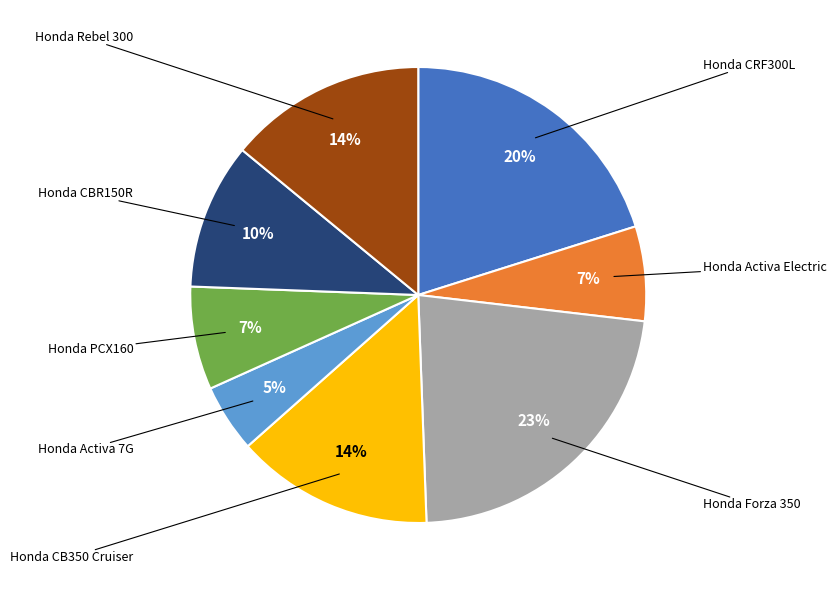

To the nearest percent, what is the average slice percentage?

12%